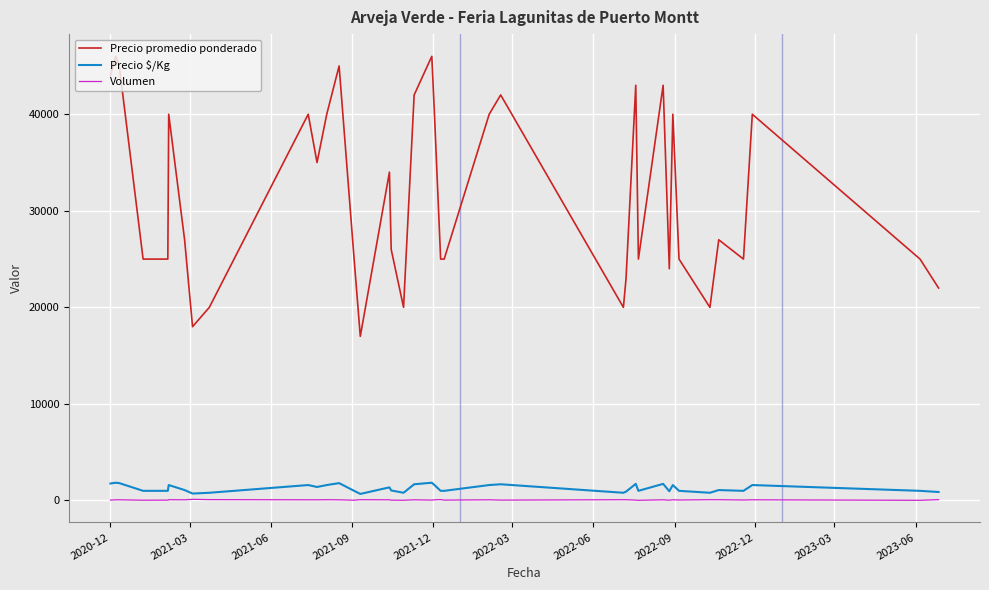

What is the difference between the maximum and minimum values in the Precio $/Kg series?

1160